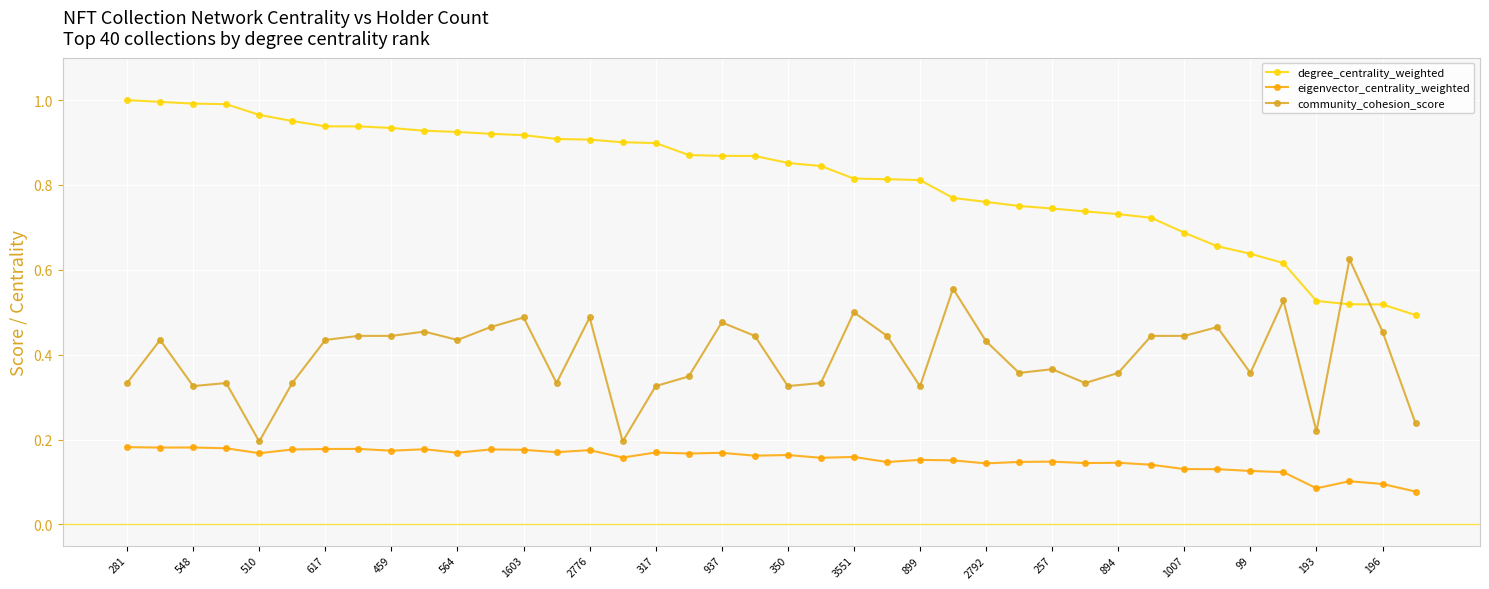

True or false: community_cohesion_score has more than 2 interior local peaks.

True